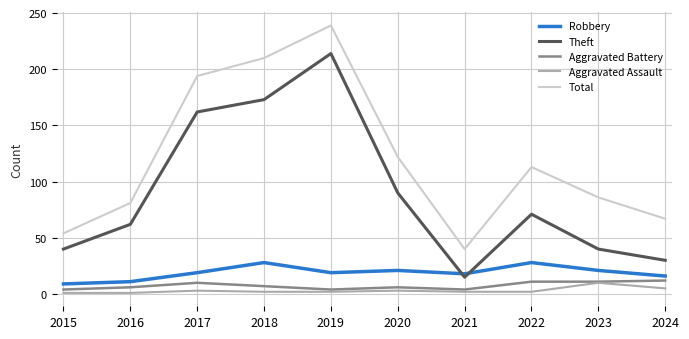

True or false: Aggravated Assault and Robbery intersect in this chart.

False